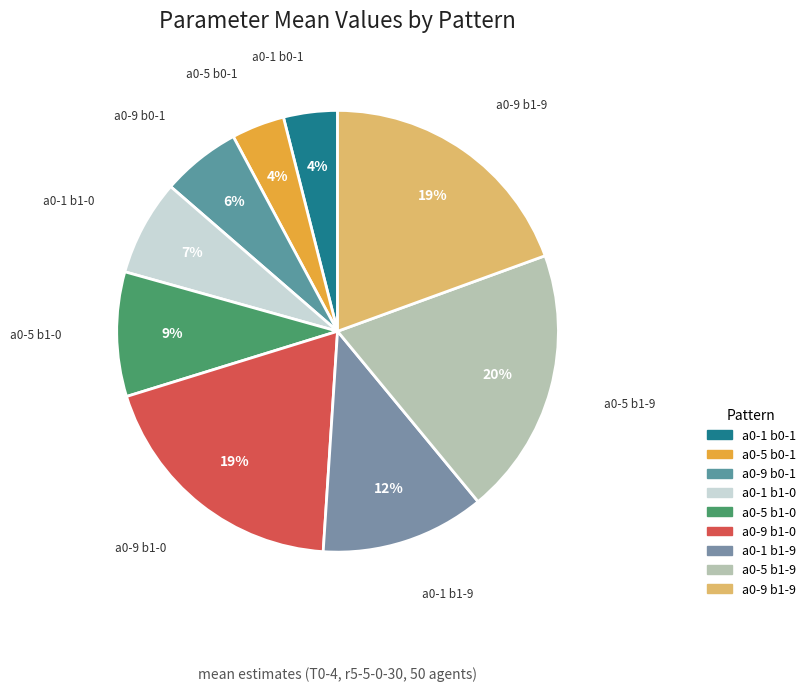

True or false: a0-9 b1-0 accounts for 7% of the total.

False